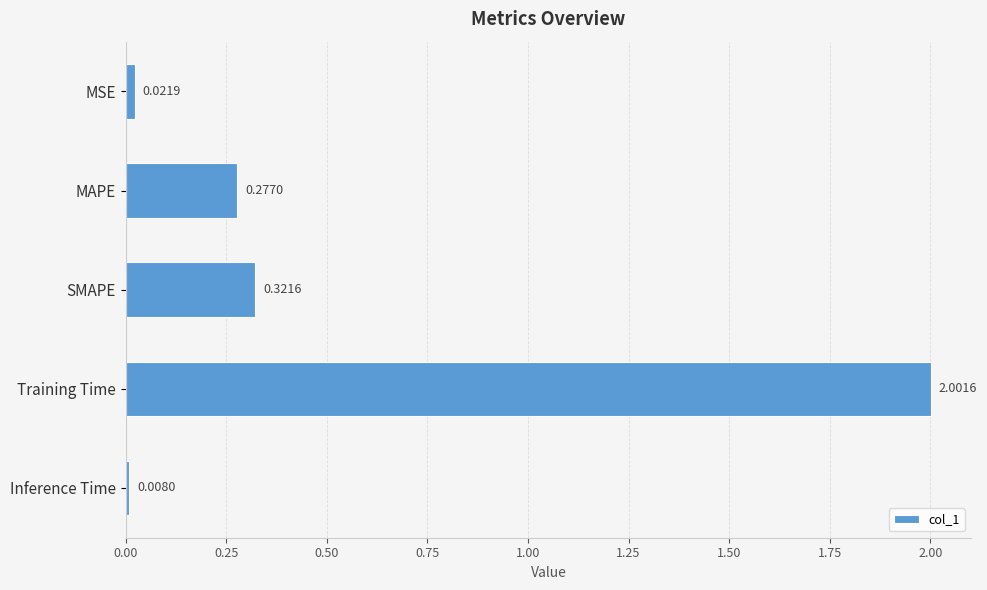

List the labels in order of value, smallest first.

Inference Time, MSE, MAPE, SMAPE, Training Time